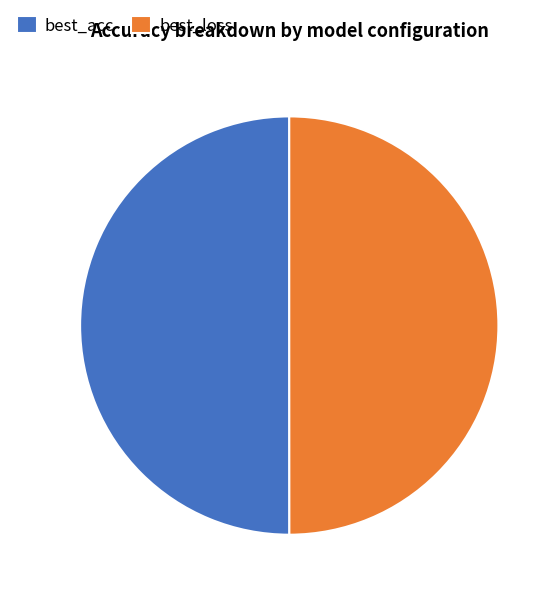

Do best_loss and best_acc together represent more than half of the pie?

Yes